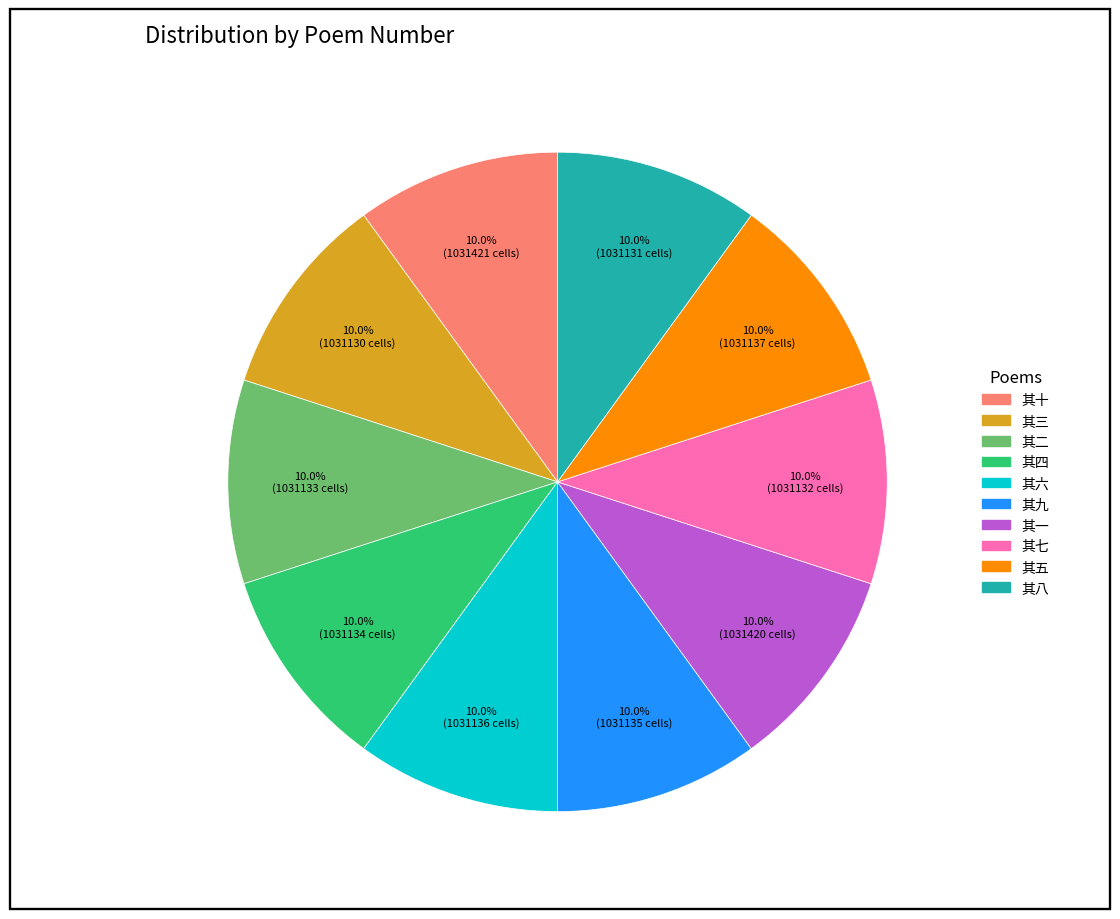

What is the total percentage of 其一 and 其六?

20.0%